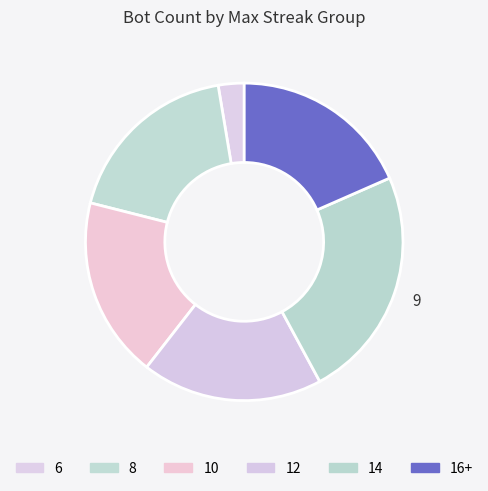

Is 8 the majority of the pie?

No